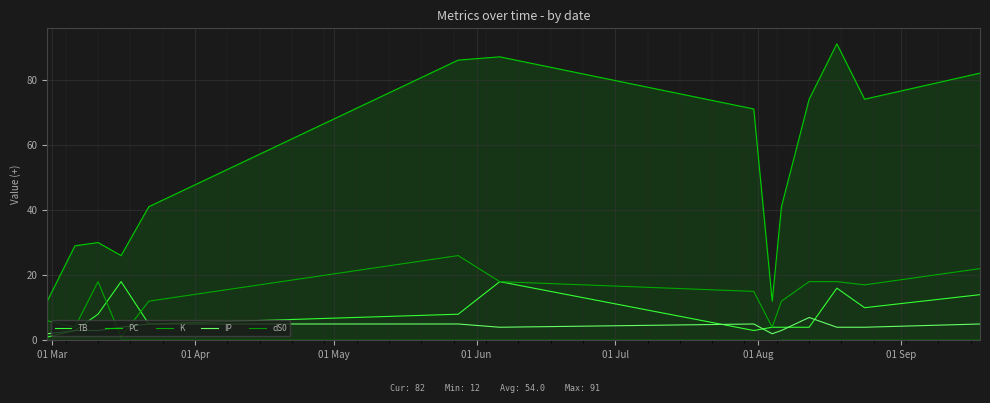

Is it true that TB equals 5 at 01 Apr?

False